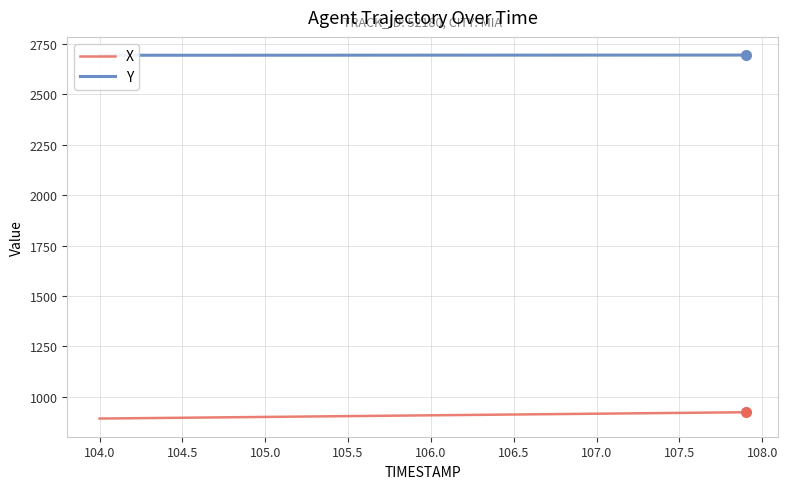

The X series shows 556.5 at 106.0. True or false?

False